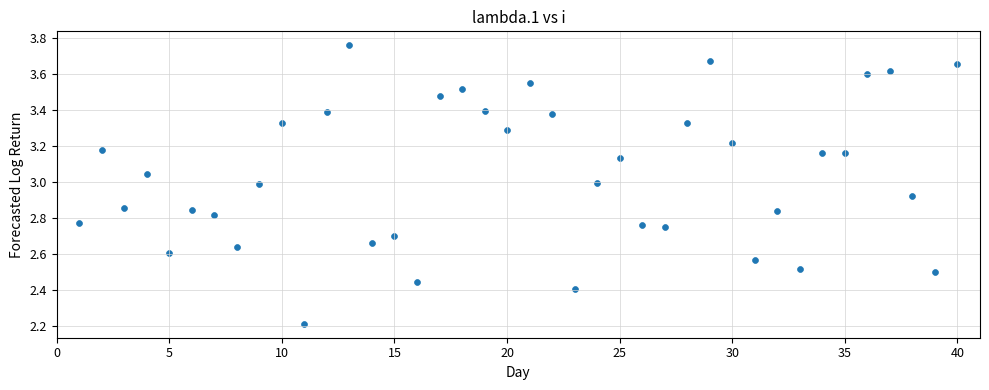

What is the range of X values (max minus min)?

39.0